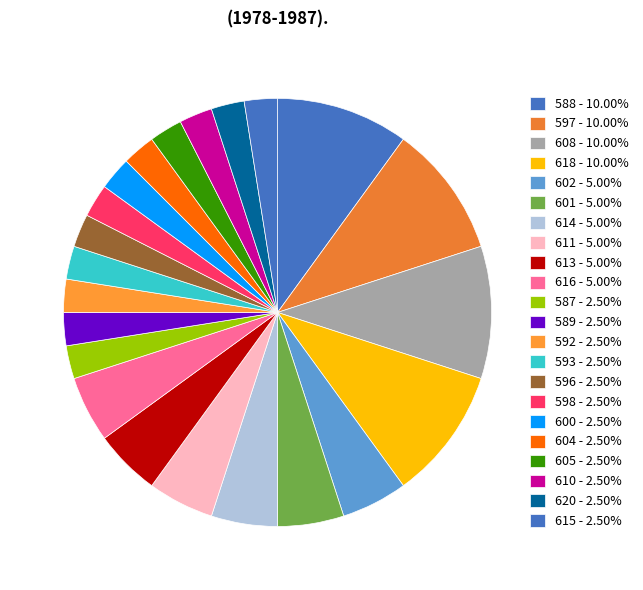

How many segments does this pie chart have?

22